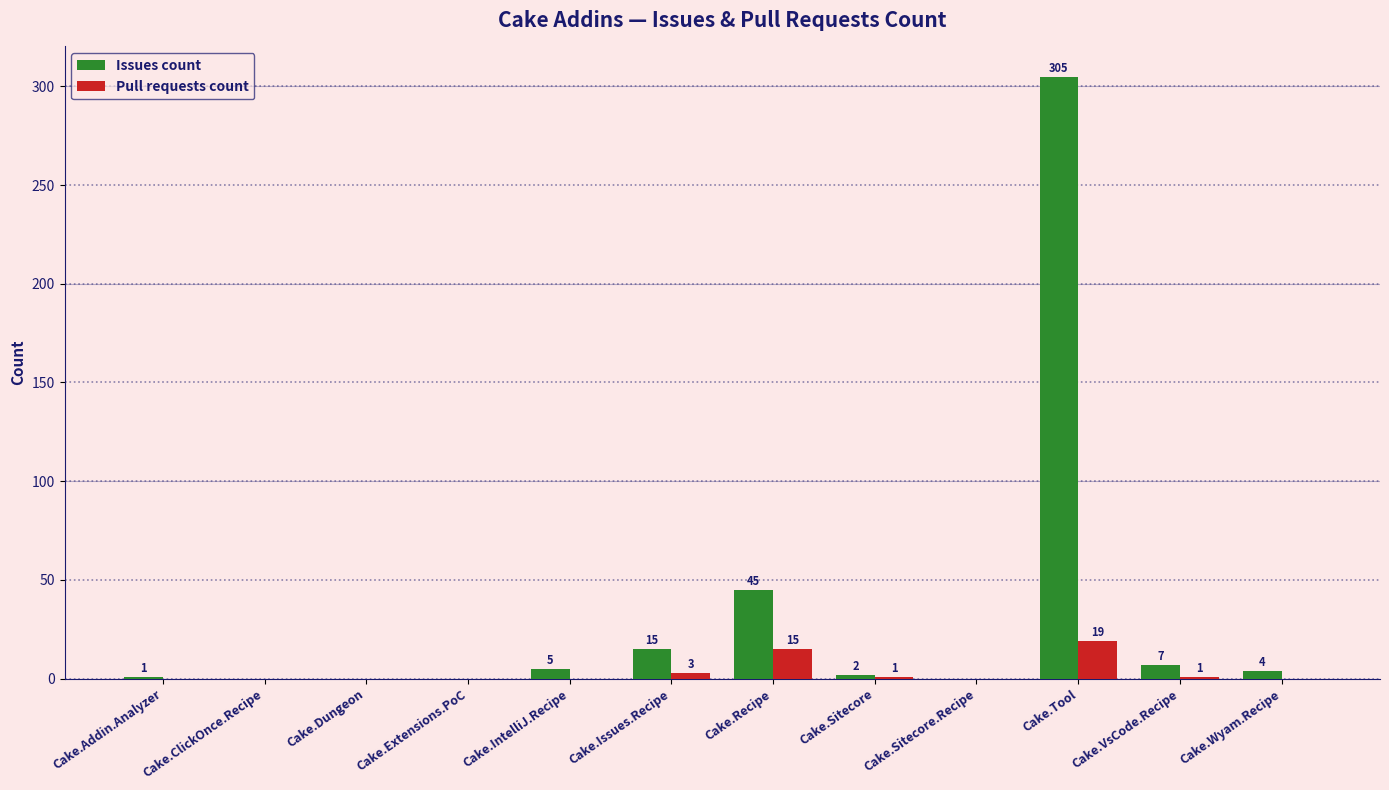

Reading left to right, what are all the values shown in this chart?

Issues count: Cake.Addin.Analyzer=1	Cake.ClickOnce.Recipe=0	Cake.Dungeon=0	Cake.Extensions.PoC=0	Cake.IntelliJ.Recipe=5	Cake.Issues.Recipe=15	Cake.Recipe=45	Cake.Sitecore=2	Cake.Sitecore.Recipe=0	Cake.Tool=305	Cake.VsCode.Recipe=7	Cake.Wyam.Recipe=4
Pull requests count: Cake.Addin.Analyzer=0	Cake.ClickOnce.Recipe=0	Cake.Dungeon=0	Cake.Extensions.PoC=0	Cake.IntelliJ.Recipe=0	Cake.Issues.Recipe=3	Cake.Recipe=15	Cake.Sitecore=1	Cake.Sitecore.Recipe=0	Cake.Tool=19	Cake.VsCode.Recipe=1	Cake.Wyam.Recipe=0